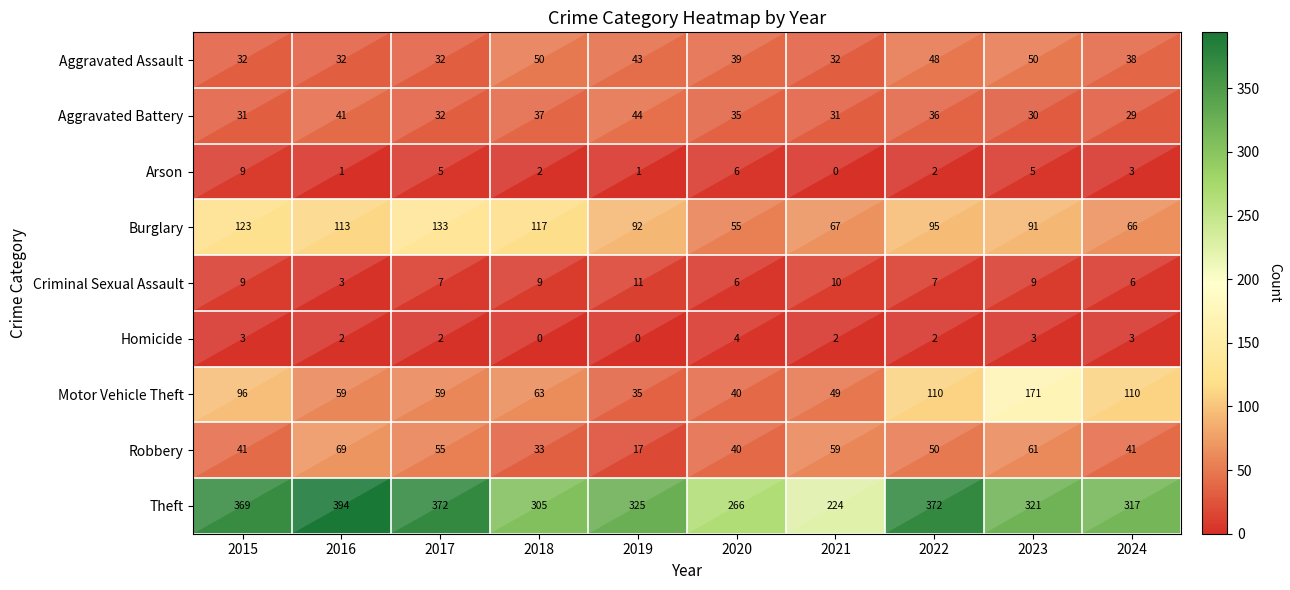

What value does the Theft series have at 2018, to the nearest 5?

305